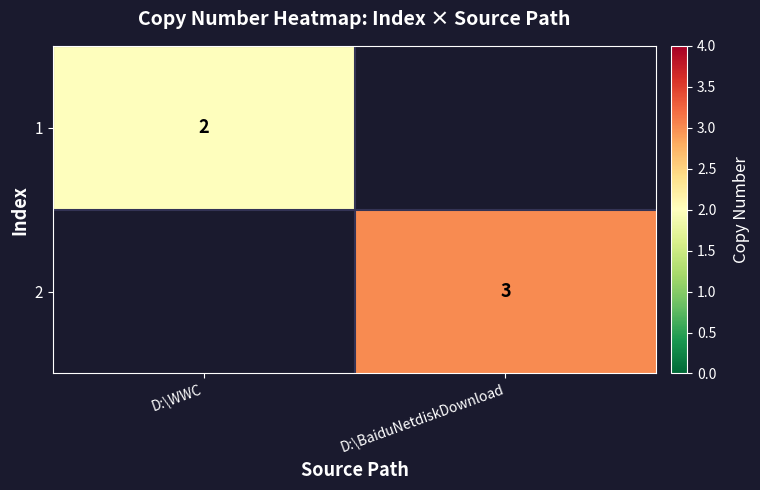

Count the number of data series in this chart.

2